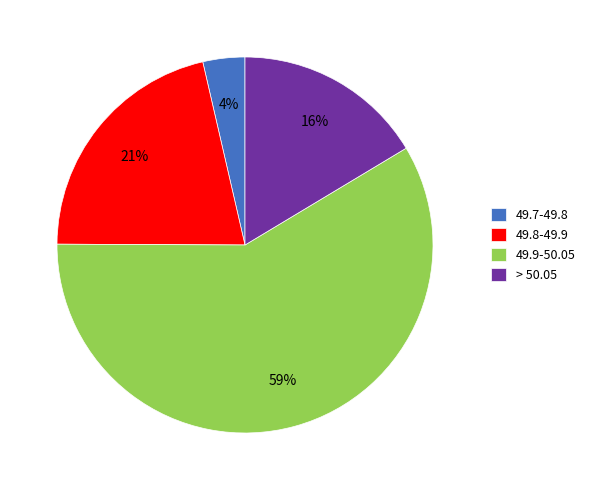

Is the sum of 49.7-49.8 and 49.9-50.05 greater than half?

Yes